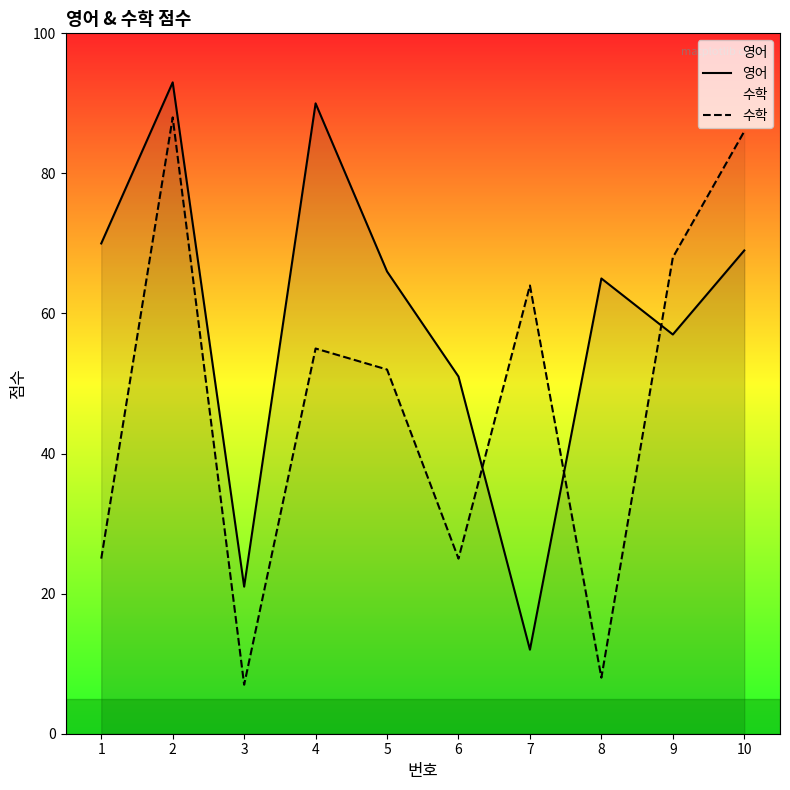

The 영어 series shows 45 at 1. True or false?

False